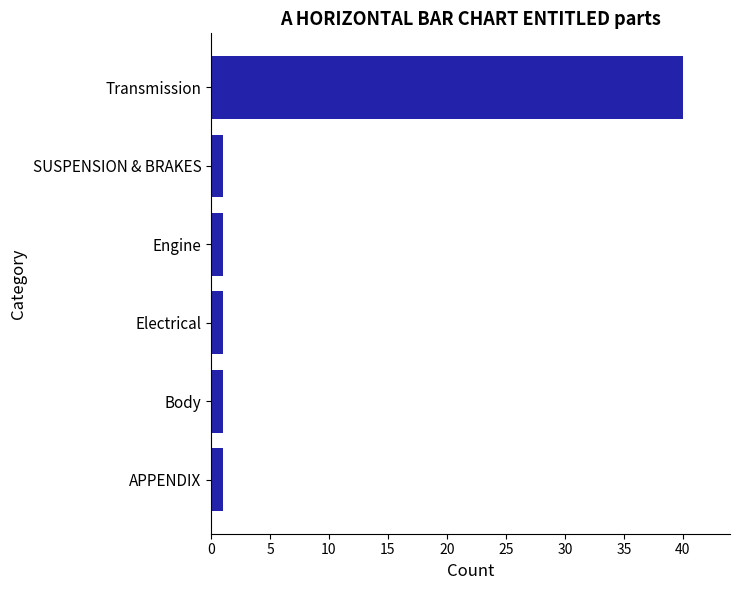

Reading top to bottom, extract all data points from this chart.

40	1	1	1	1	1